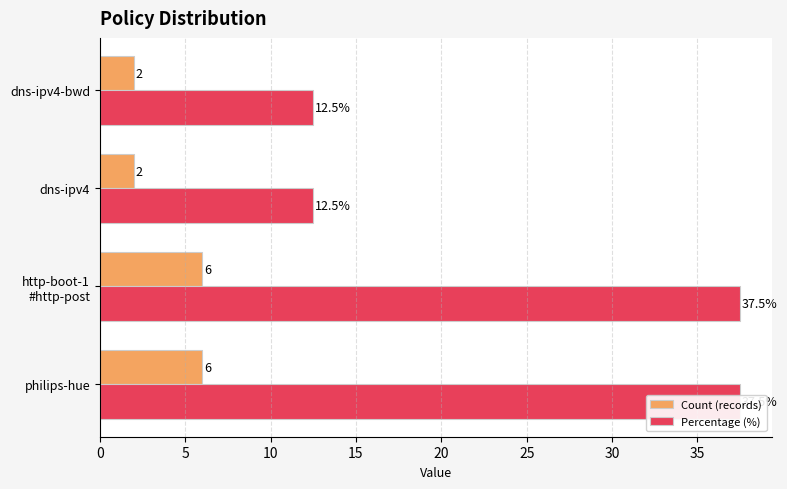

What is the highest value of the Count (records) series?

6.0